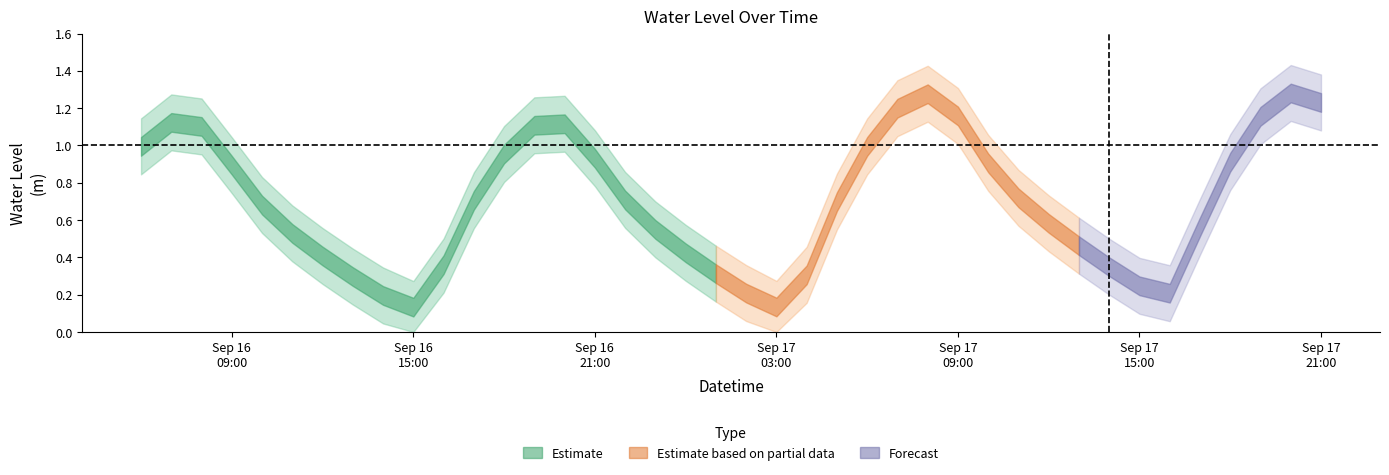

At which category does the data reach its first local valley?

2024-09-16 15:00:00